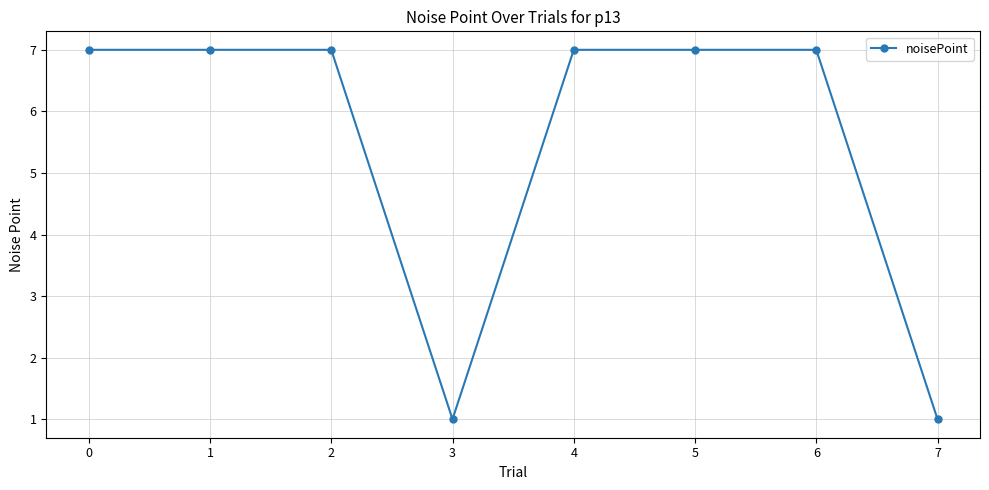

What is the change in value from 0 to 3?

-6